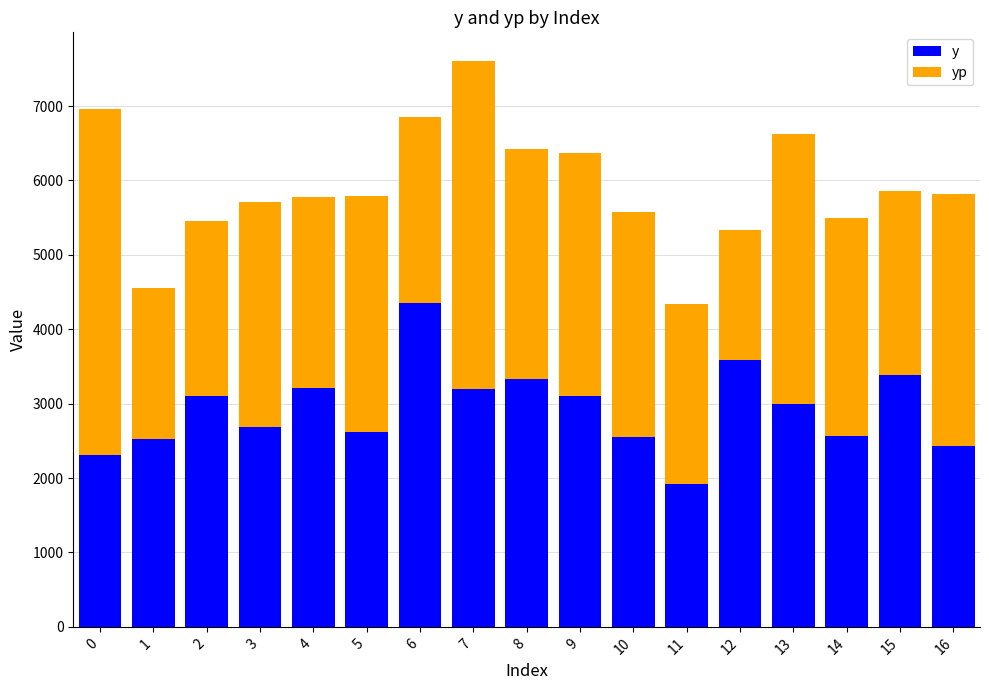

At how many categories does at least one series exceed 4211?

3